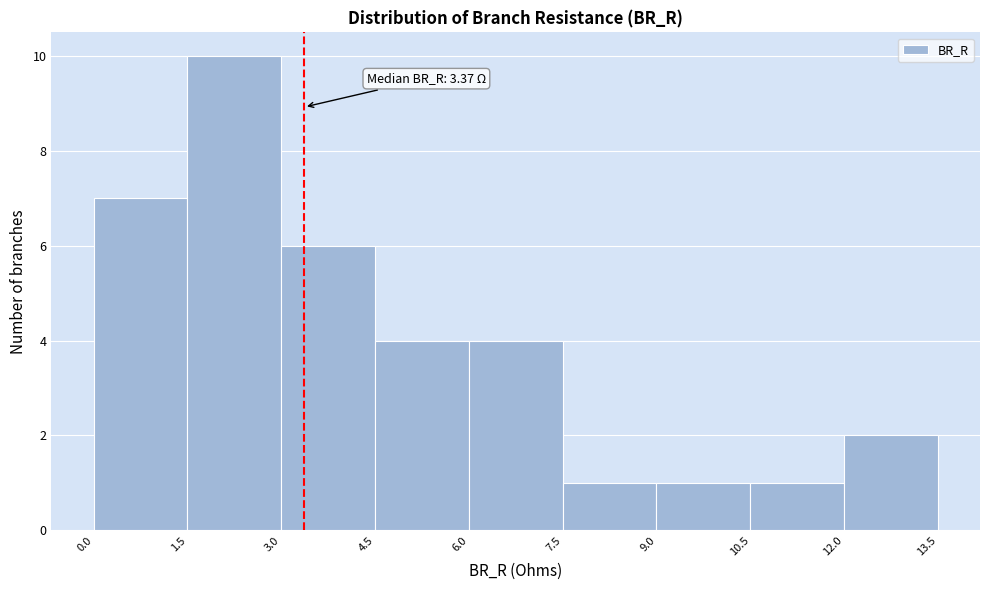

Which range on the x-axis has the tallest bar?

1.5 to 3.0